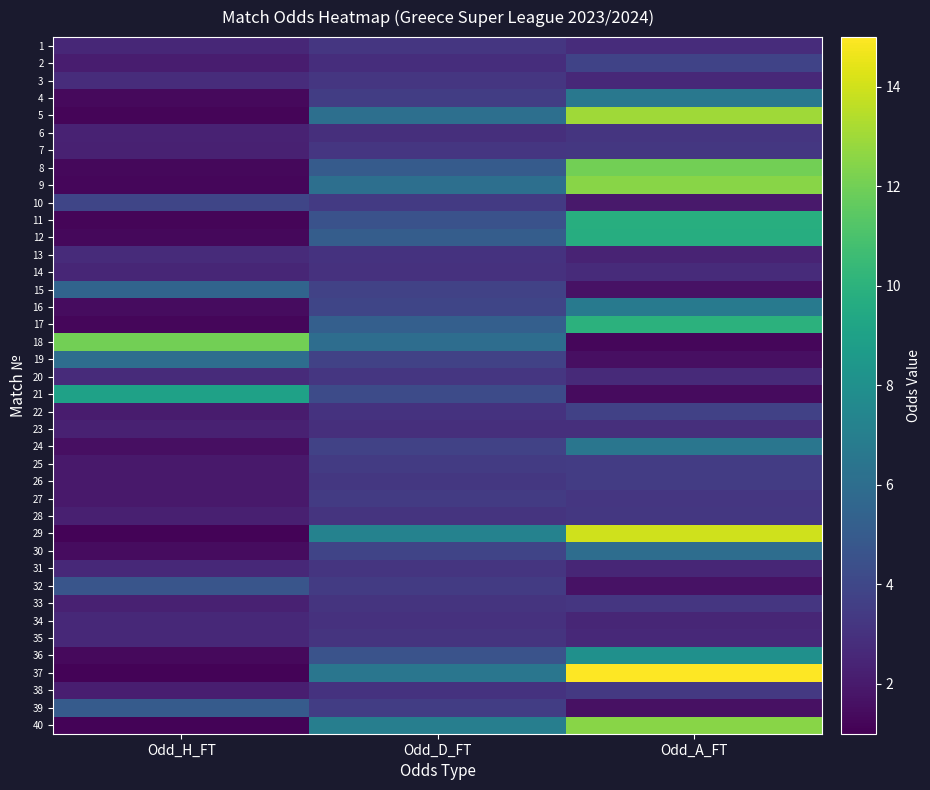

List the series in order of their peak value, lowest first.

23, 34, 14, 13, 35, 6, 31, 1, 3, 20, 33, 7, 28, 38, 27, 25, 26, 22, 2, 10, 32, 39, 15, 19, 30, 24, 4, 16, 36, 21, 12, 11, 17, 8, 18, 9, 40, 5, 29, 37